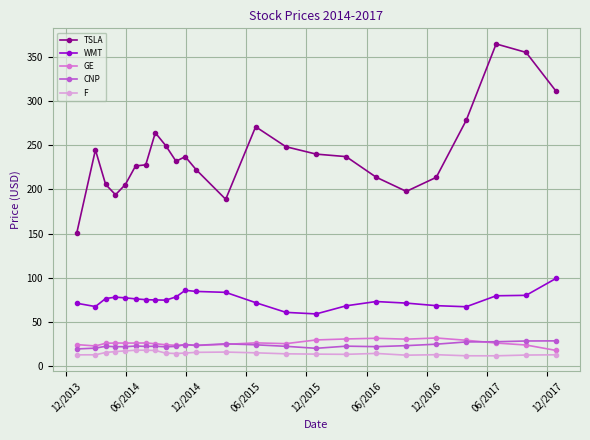

True or false: F has more than 0 interior local peaks.

True